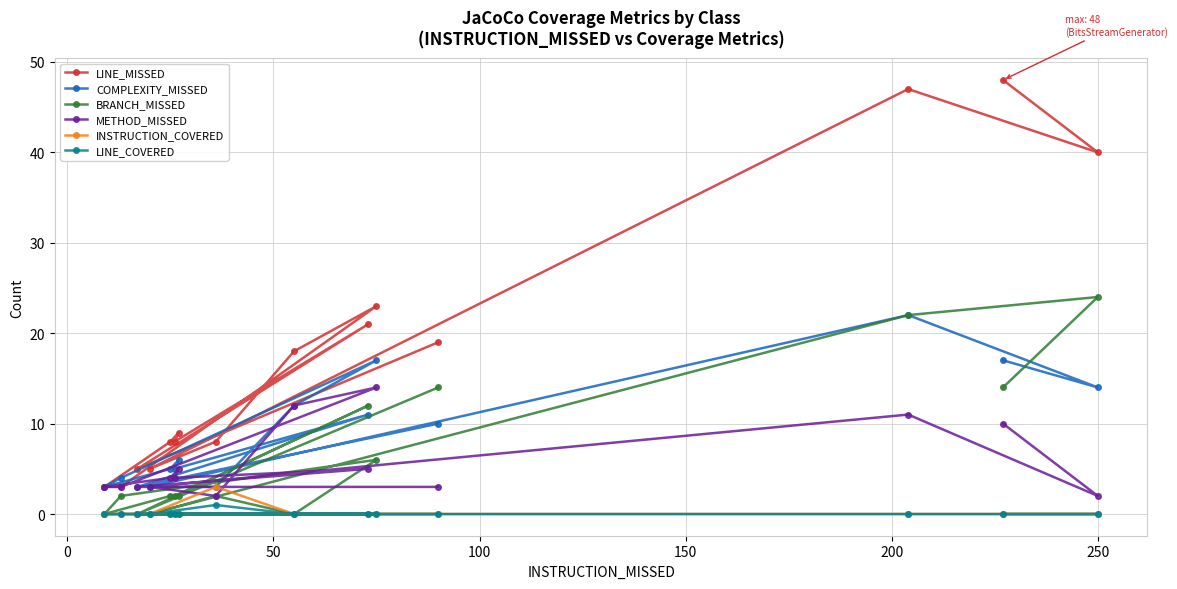

What is the sum of all LINE_COVERED values?

1